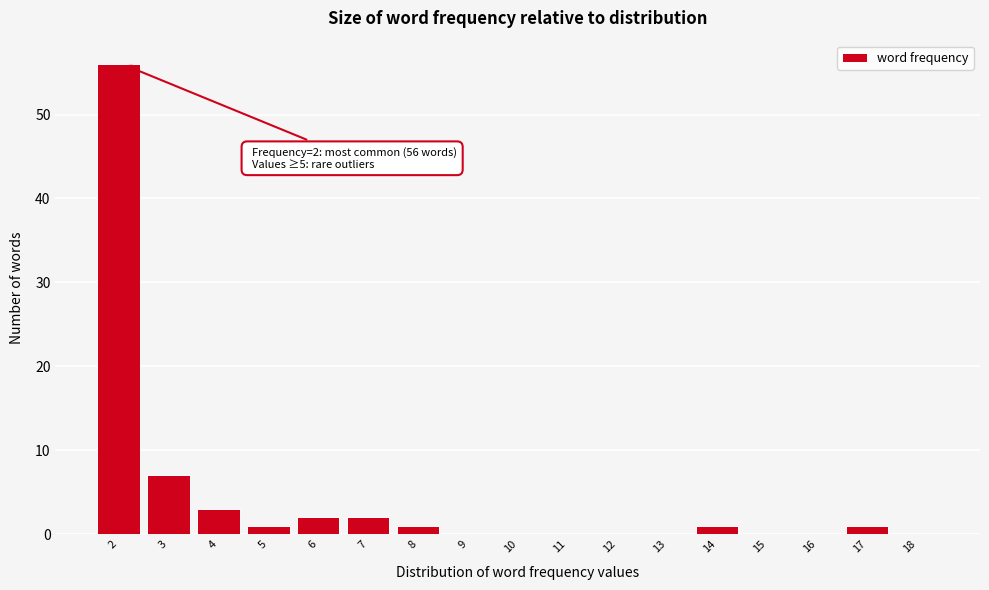

Reading left to right, transcribe all the data shown in this chart.

2=56	3=7	4=3	5=1	6=2	7=2	8=1	9=0	10=0	11=0	12=0	13=0	14=1	15=0	16=0	17=1	18=0